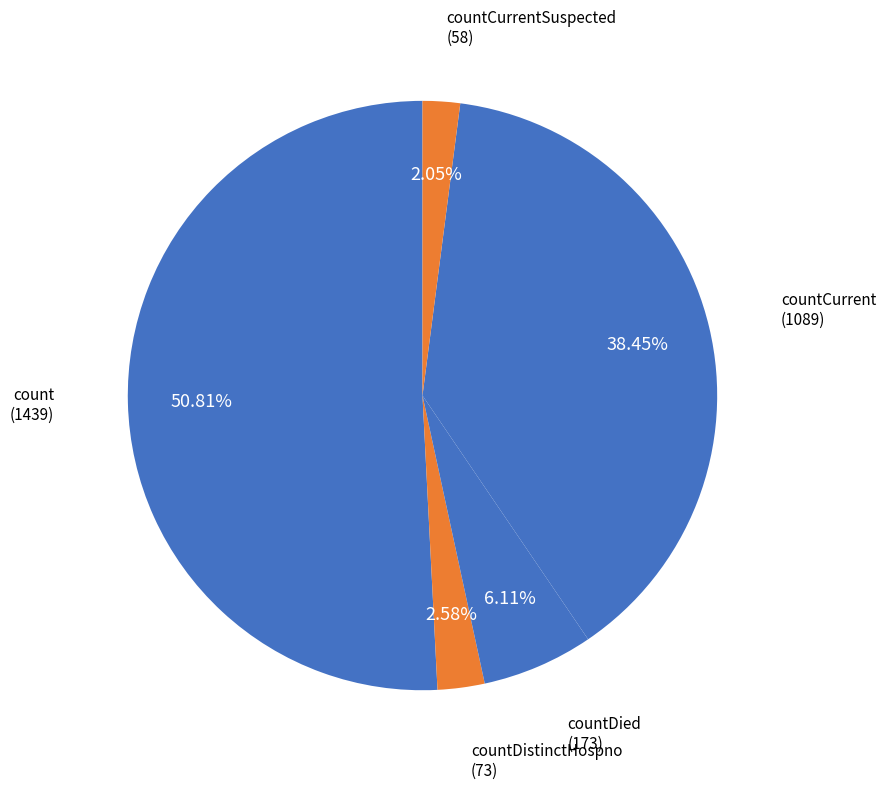

To the nearest percent, what is the difference between the largest and smallest slice percentages?

49%